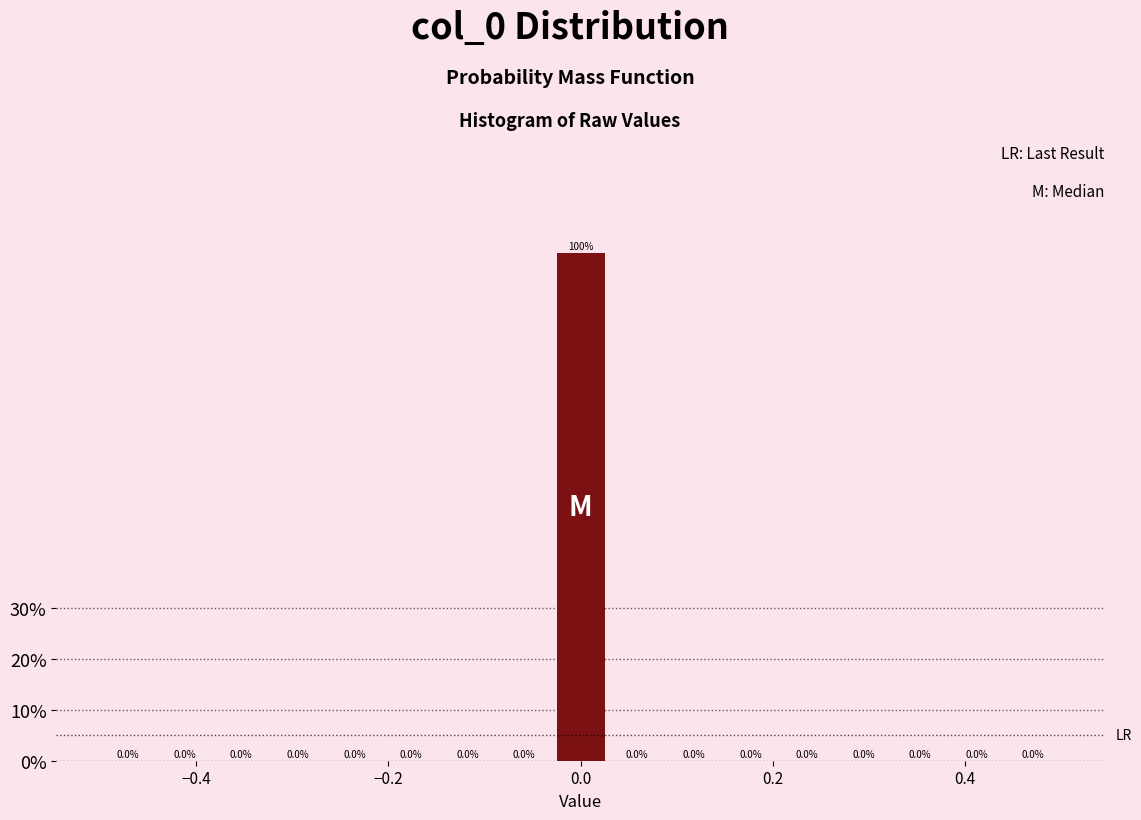

Around what value on the x-axis is the tallest bar? Give the approximate position of its centre, as read against the axis.

0.00